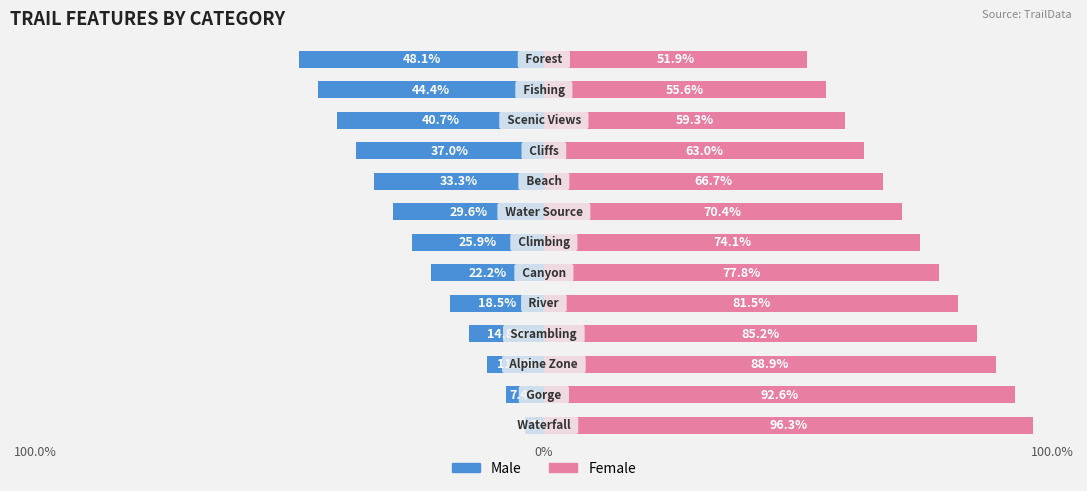

The value of Male at 11 is -24.1. True or false?

False